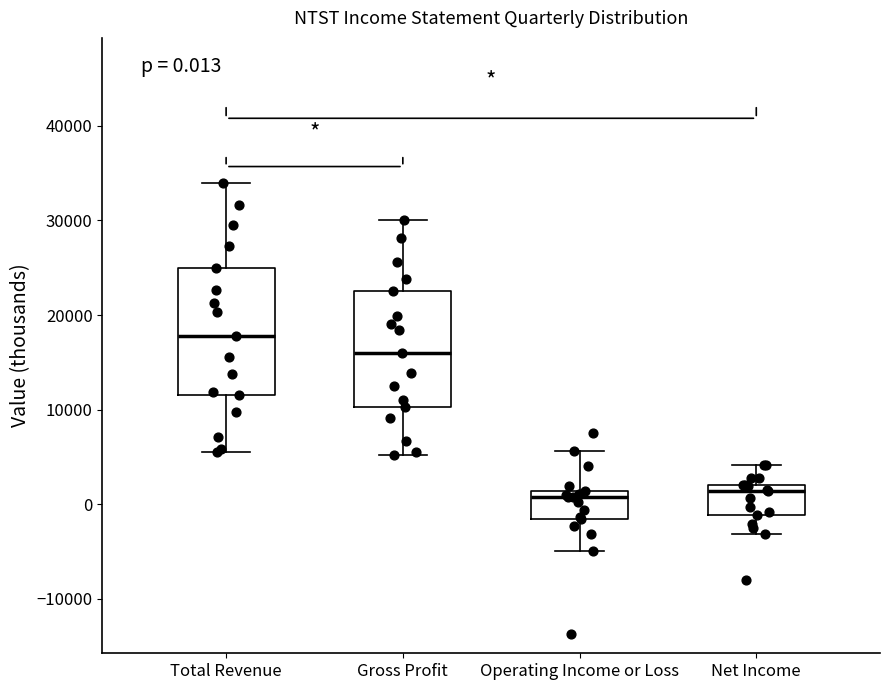

Which box's median line is the highest?

Total Revenue